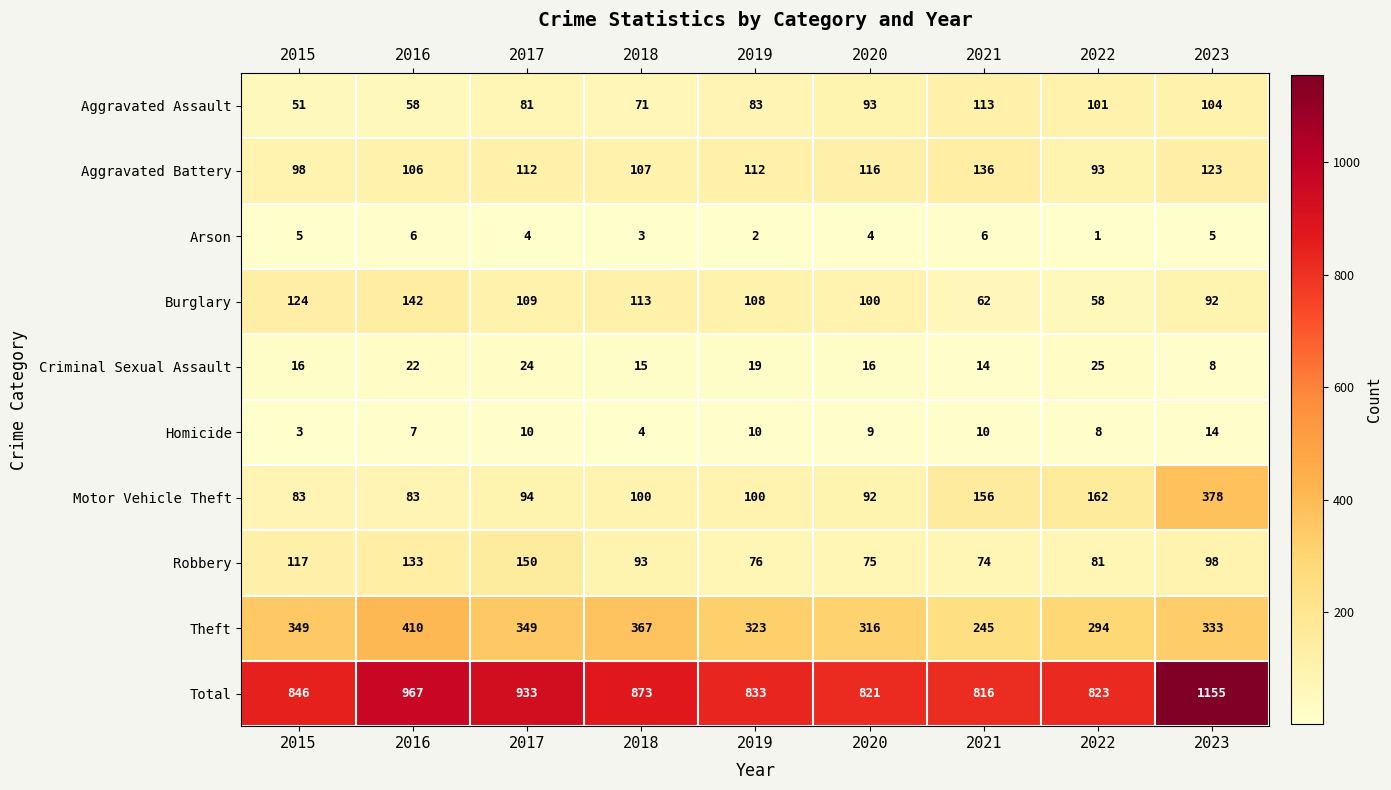

Rank the series by their maximum value, from highest to lowest.

Total, Theft, Motor Vehicle Theft, Robbery, Burglary, Aggravated Battery, Aggravated Assault, Criminal Sexual Assault, Homicide, Arson